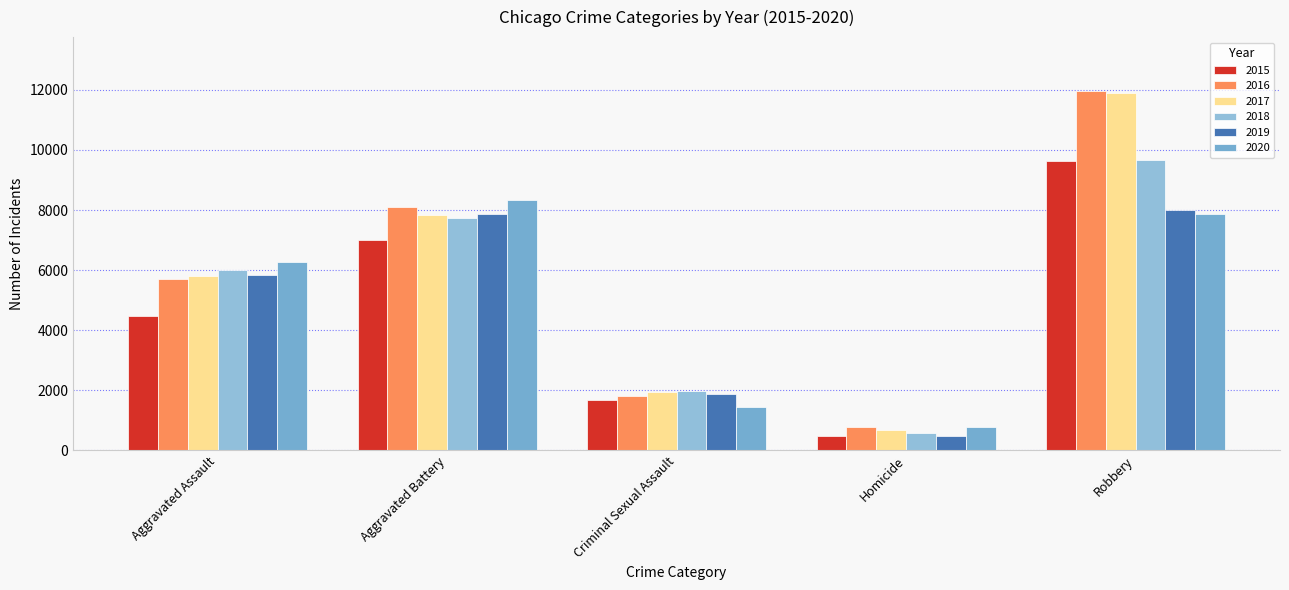

What are all the series names shown in the legend?

2015, 2016, 2017, 2018, 2019, 2020